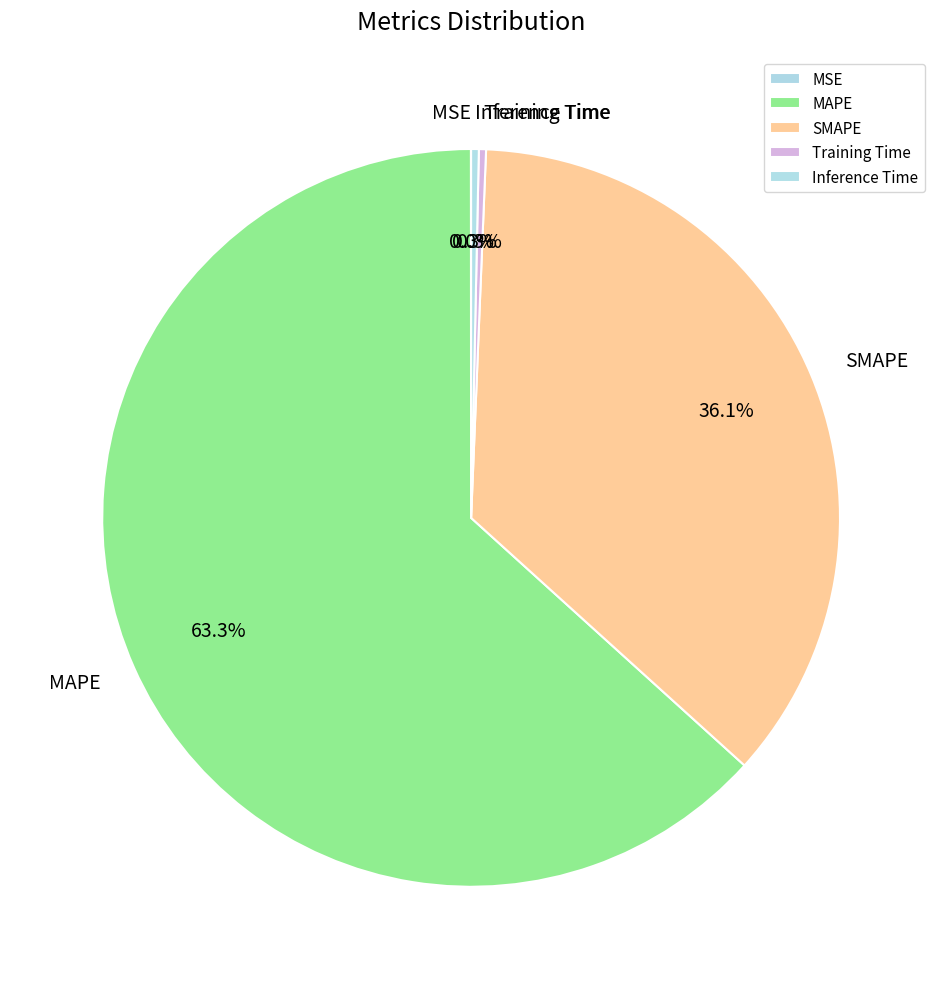

To the nearest percent, what percentage of the pie is SMAPE?

36%